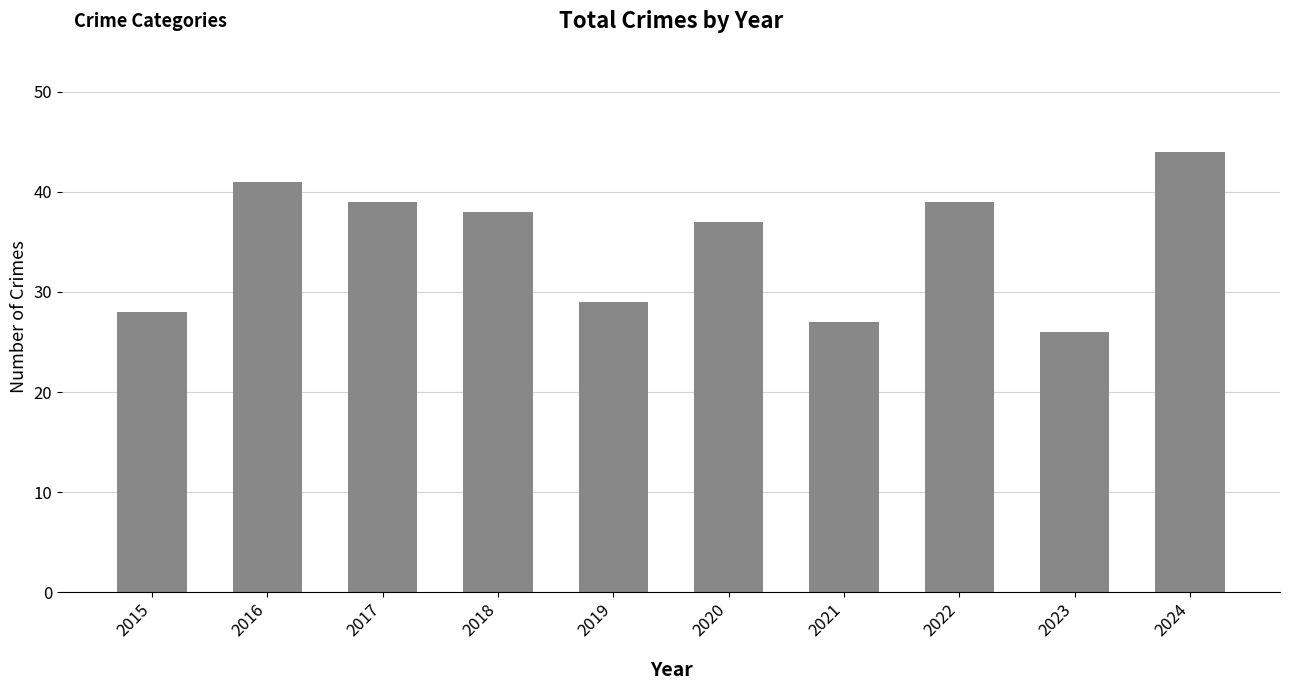

What is the change in value from 2023 to 2024?

+18